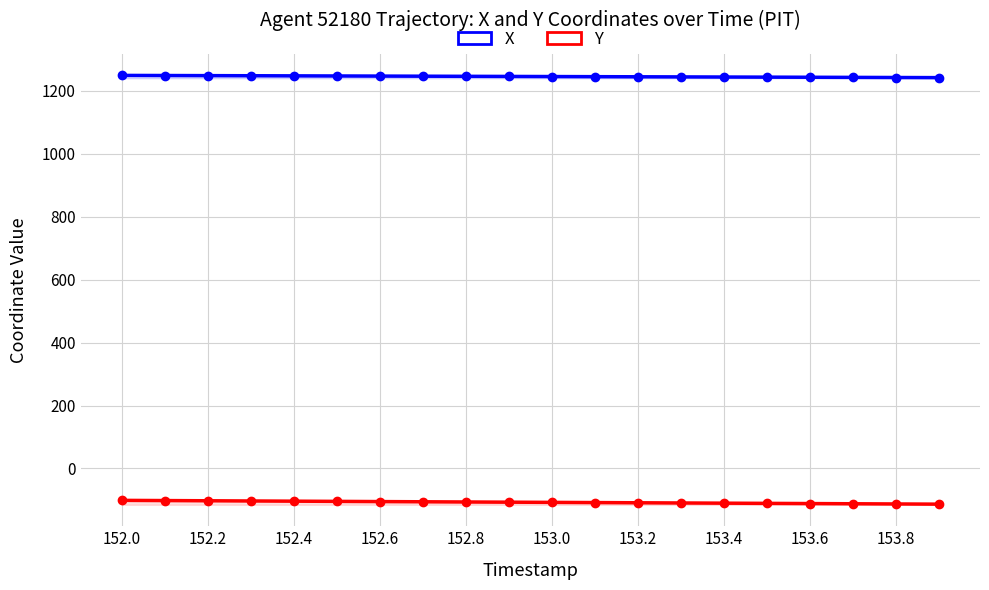

What is the average value of the Y series?

-107.4